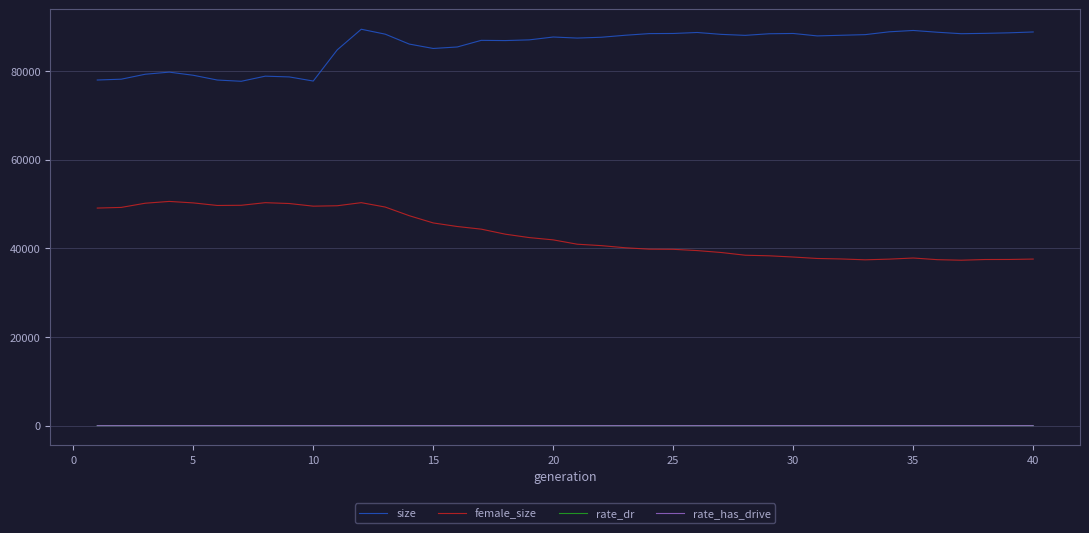

True or false: rate_dr and female_size cross at least once.

False